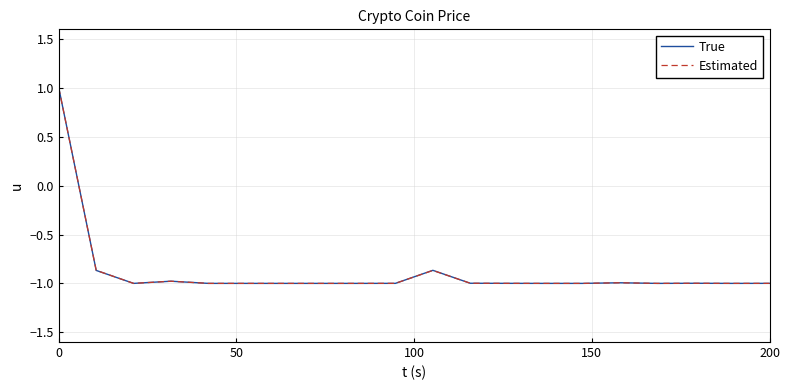

What is the smallest value displayed?

-1.0